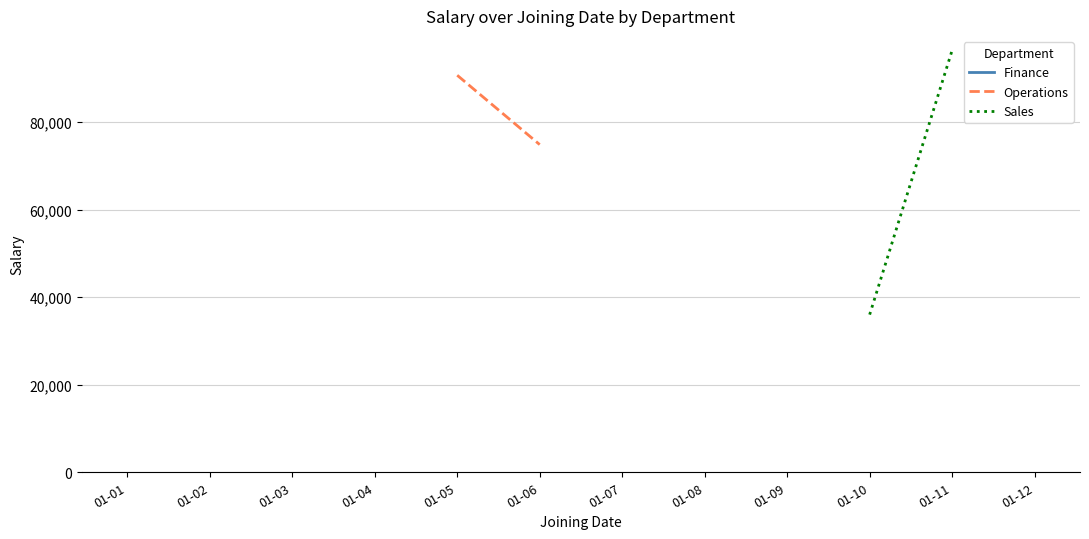

True or false: Finance and Operations cross at least once.

False